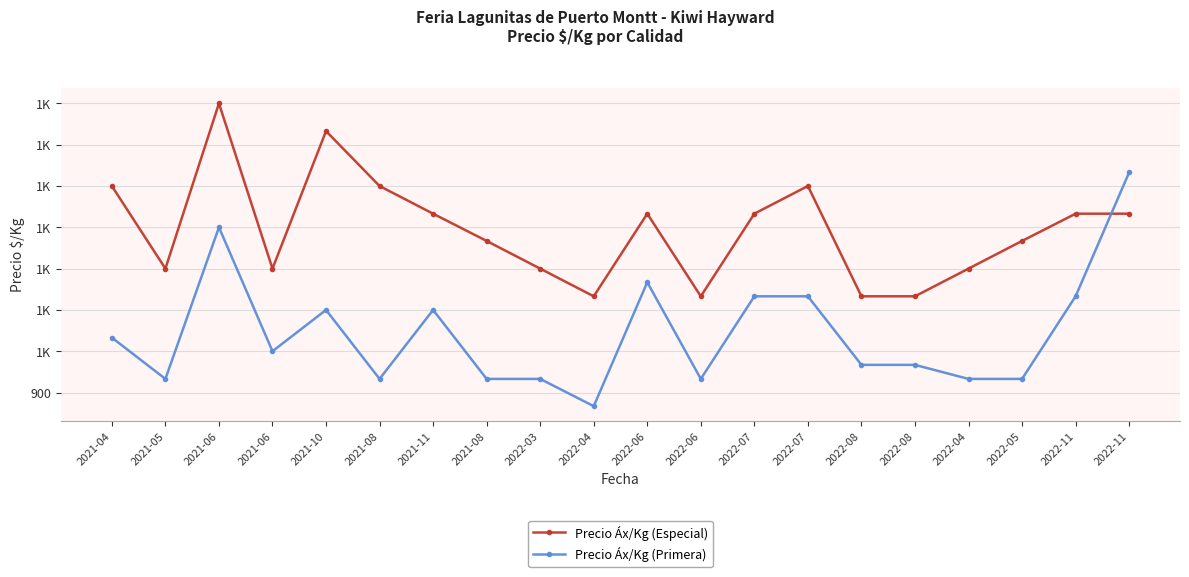

Is this an area chart (filled region under the line)?

No